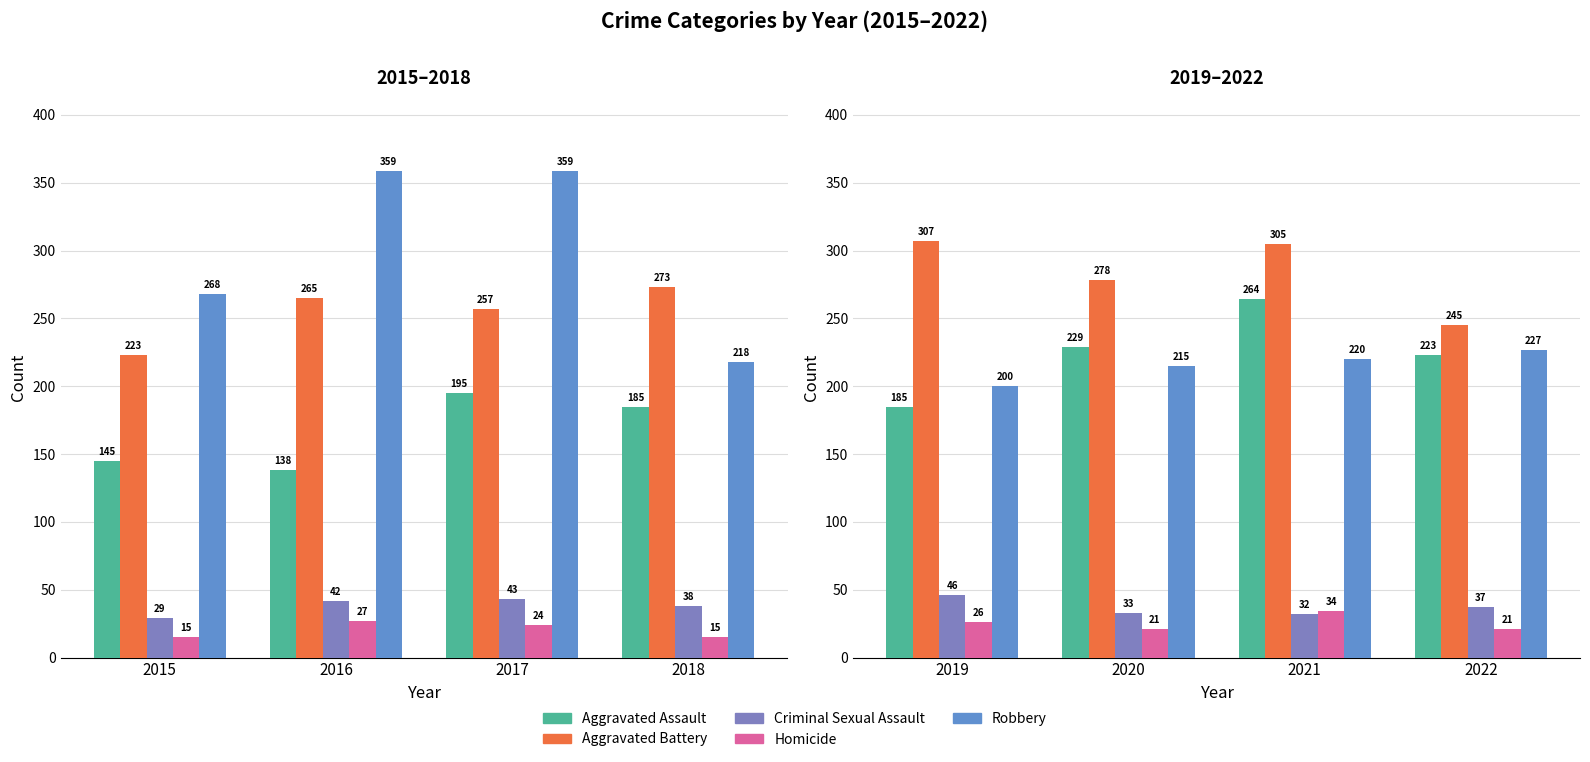

How many values in the Aggravated Assault series exceed 229?

1